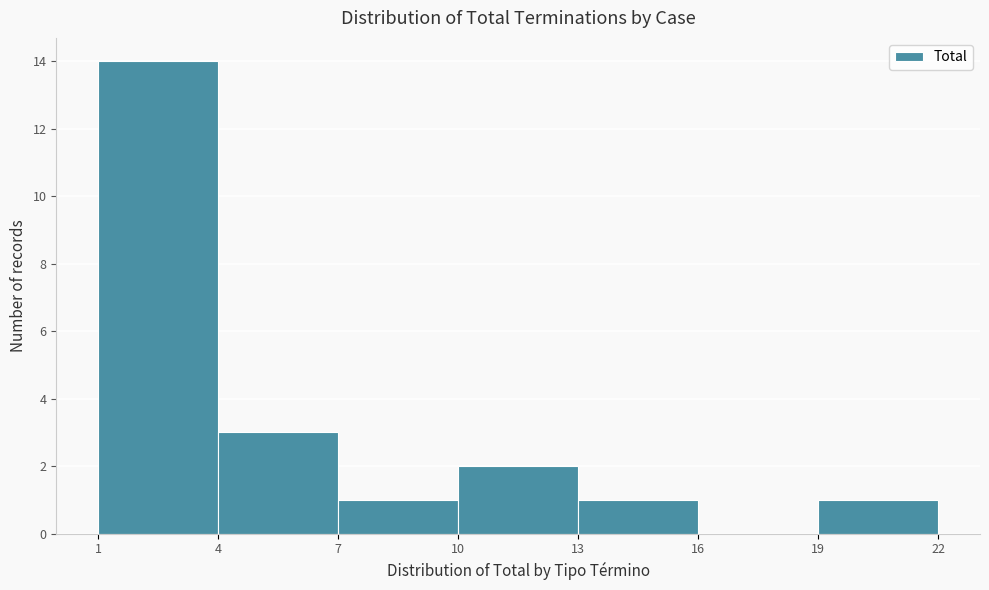

How tall is the bar that spans 4 to 7 on the x-axis? The values are not printed on the chart, so give them approximately, as read against the axis.

3